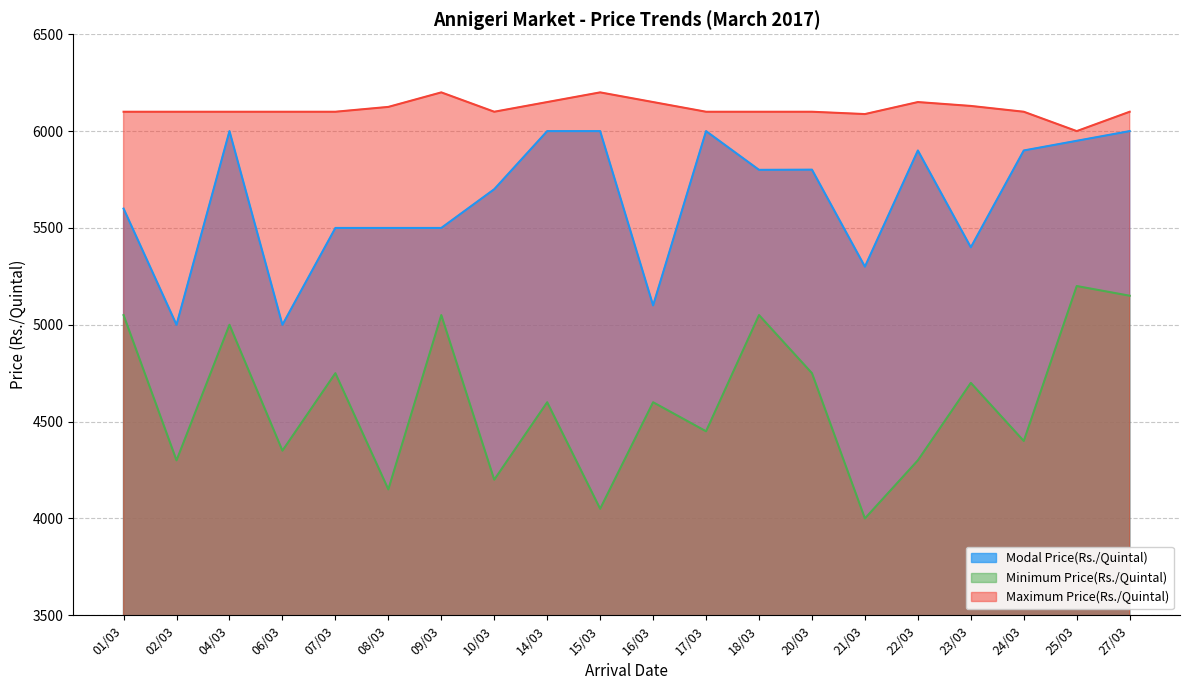

List the series in order of their overall mean, highest first.

Maximum Price(Rs./Quintal), Modal Price(Rs./Quintal), Minimum Price(Rs./Quintal)